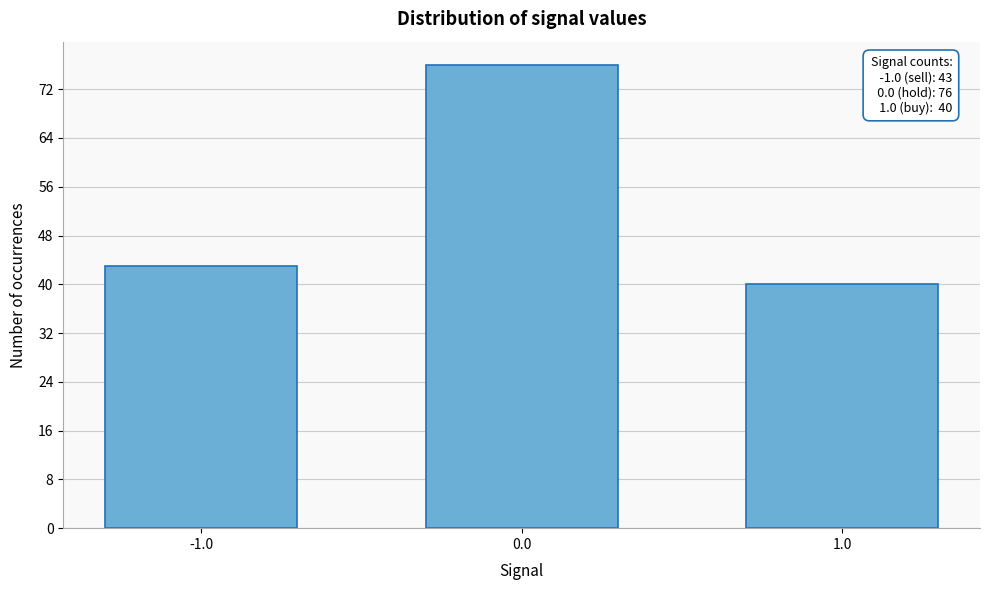

Reading right to left, transcribe all the data shown in this chart.

1.0=40	0.0=76	-1.0=43